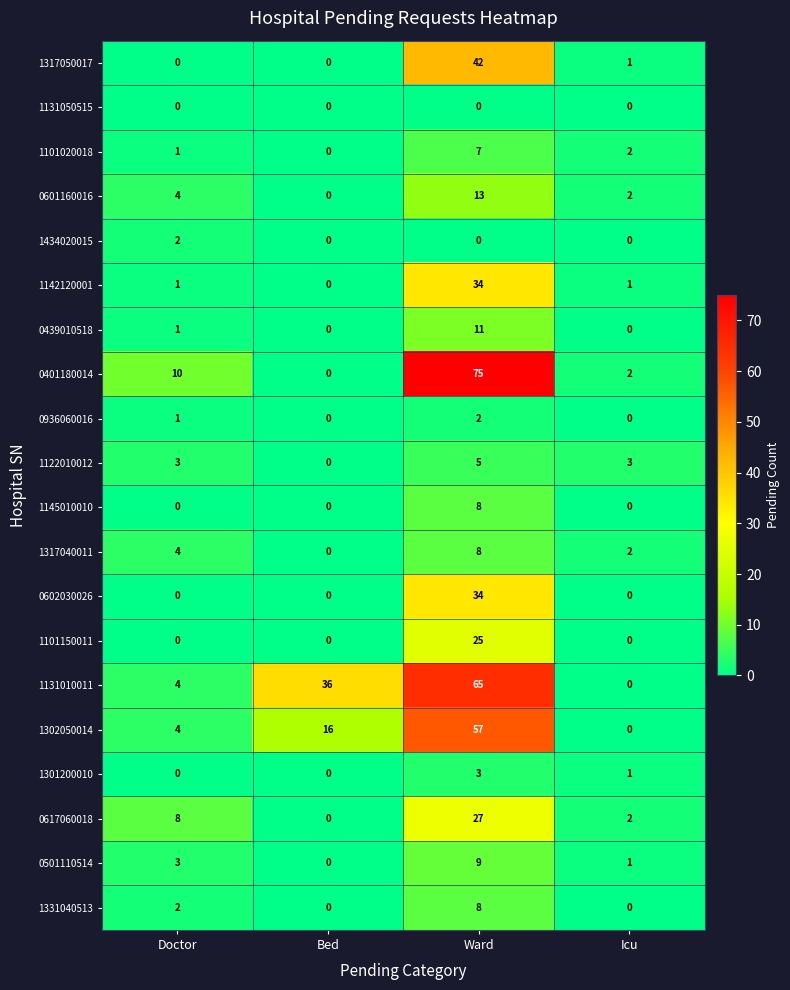

Count the 1317040011 values in the range 2 to 8.

3